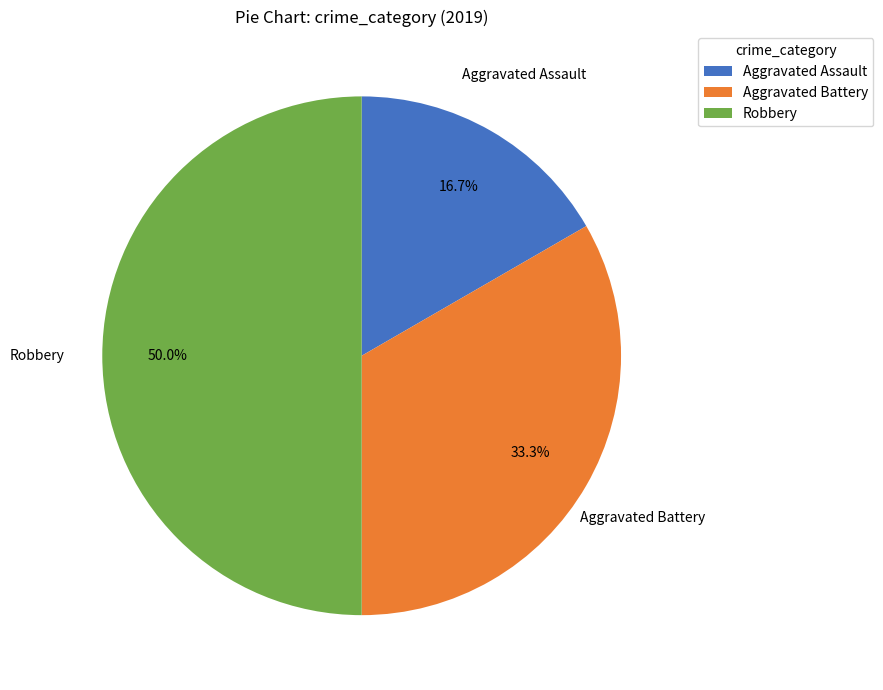

To the nearest percent, what is the combined percentage of Aggravated Assault and Robbery?

67%